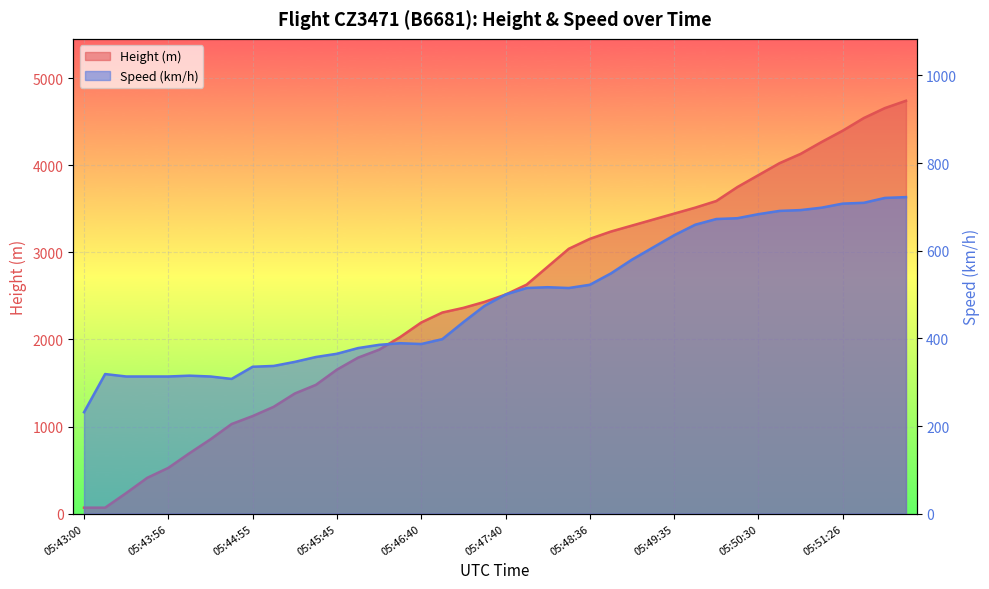

At how many categories does at least one series exceed 1543?

28